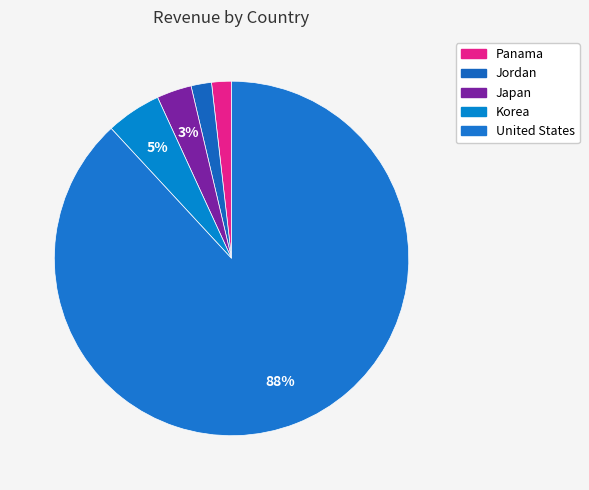

Which category has the smallest portion of the pie?

Panama